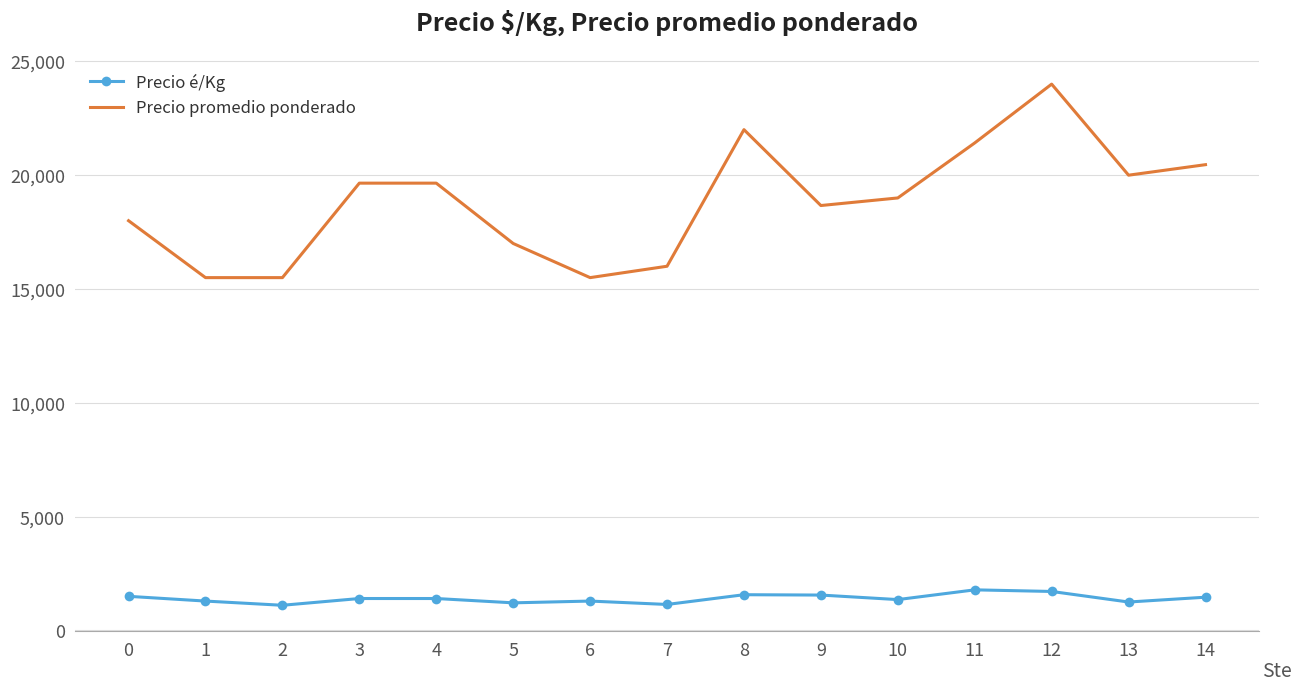

What is the minimum value for Precio é/Kg?

1107